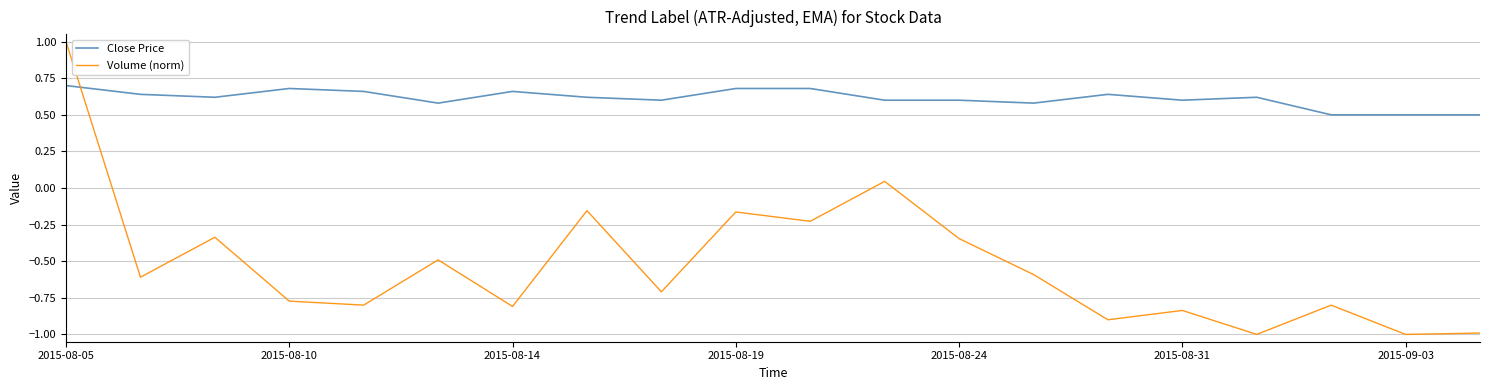

List the series in order of their peak value, lowest first.

Close Price, Volume (norm)